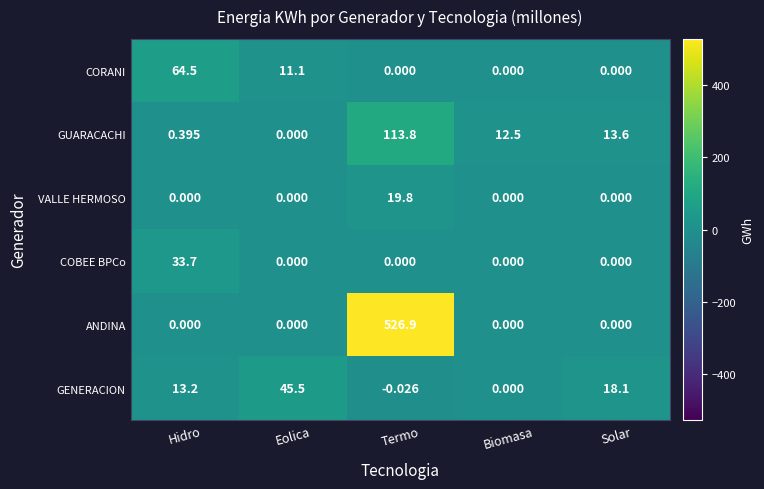

Which series has the widest spread of values?

ANDINA